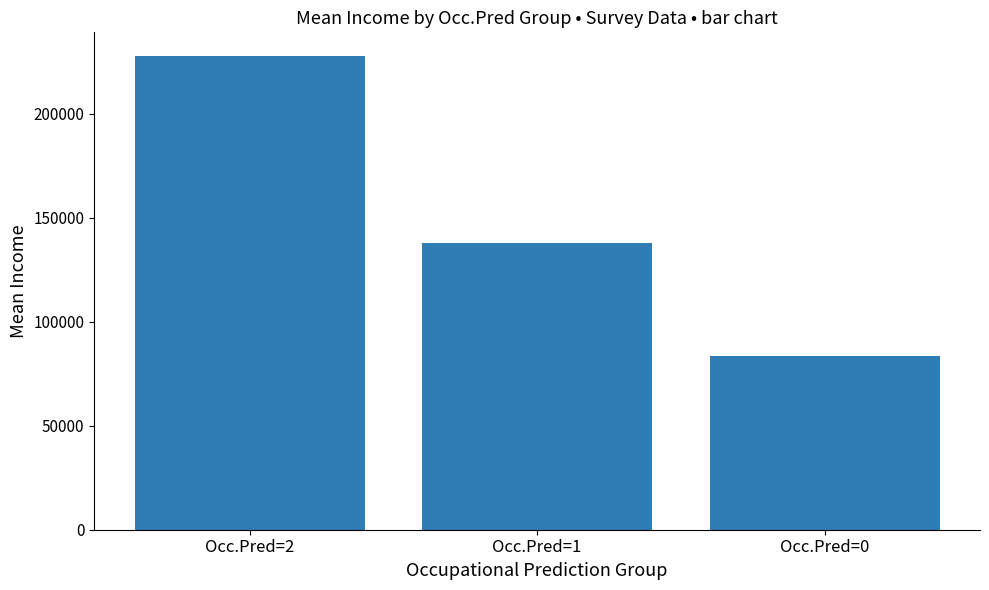

How many series are shown in this chart?

1